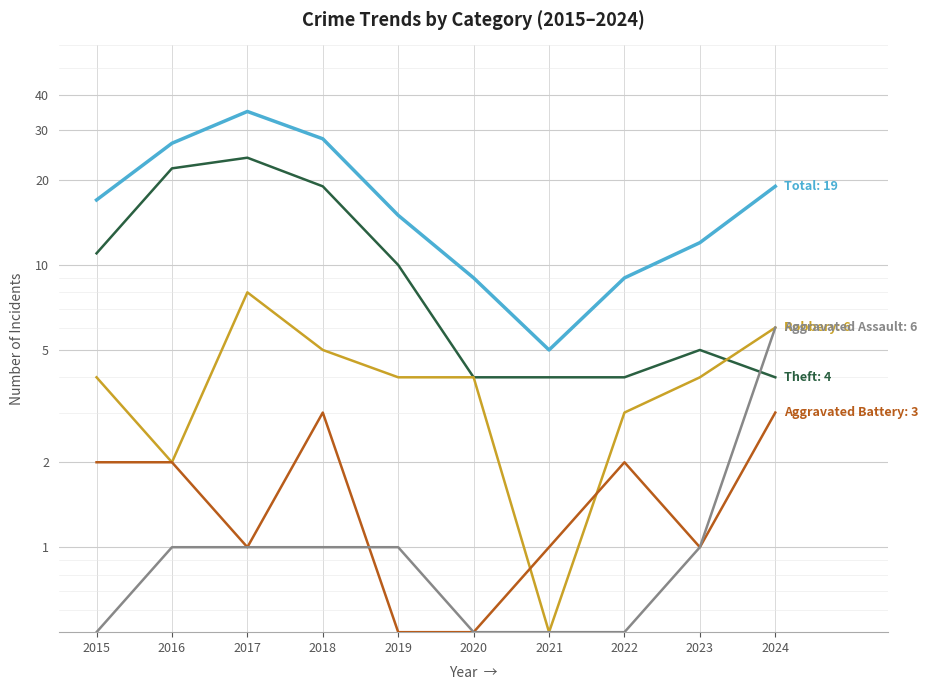

Where is Theft nearest to the value 14?

2015